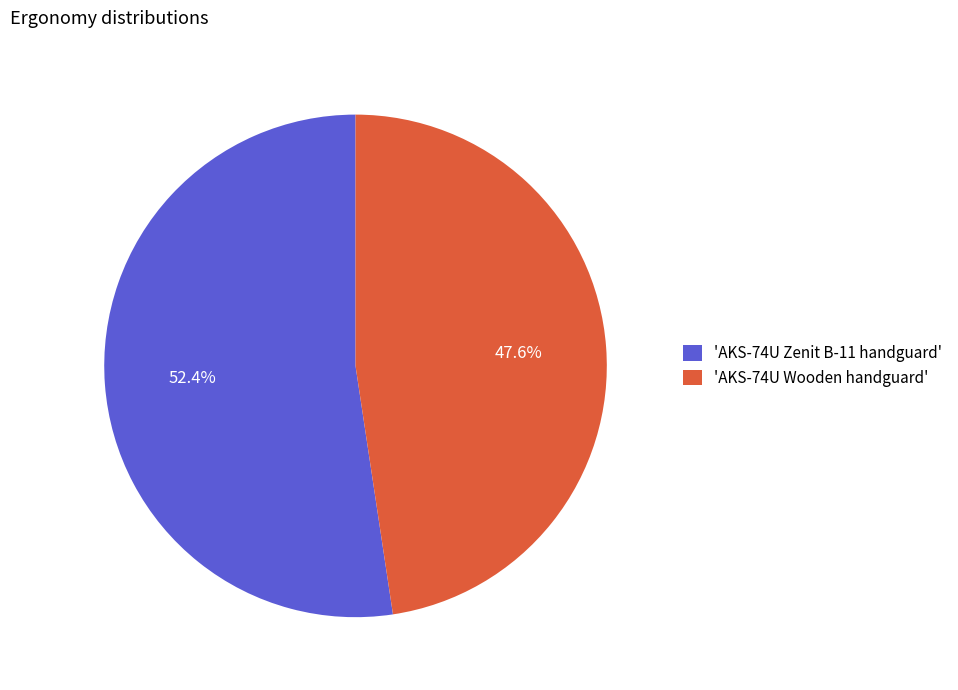

Count the number of slices in the pie.

2